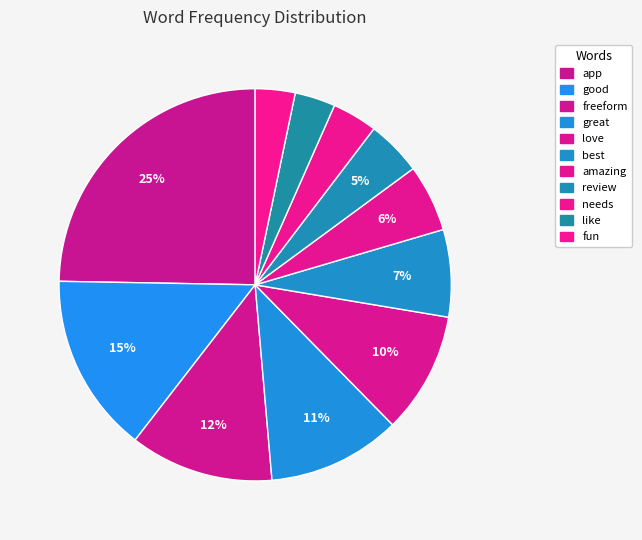

How many slices are in this pie chart?

11